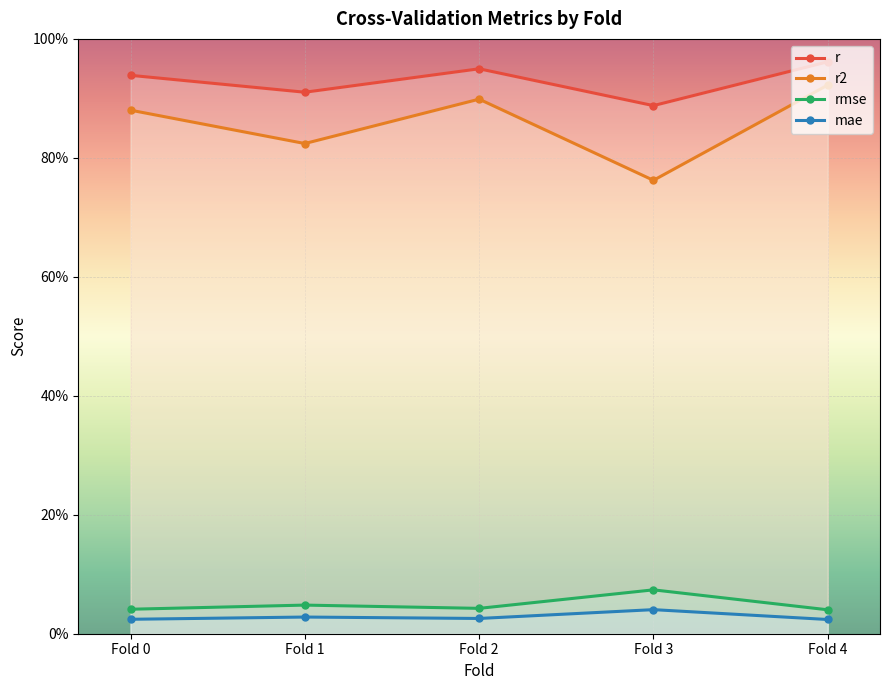

True or false: r2 and r cross at least once.

False